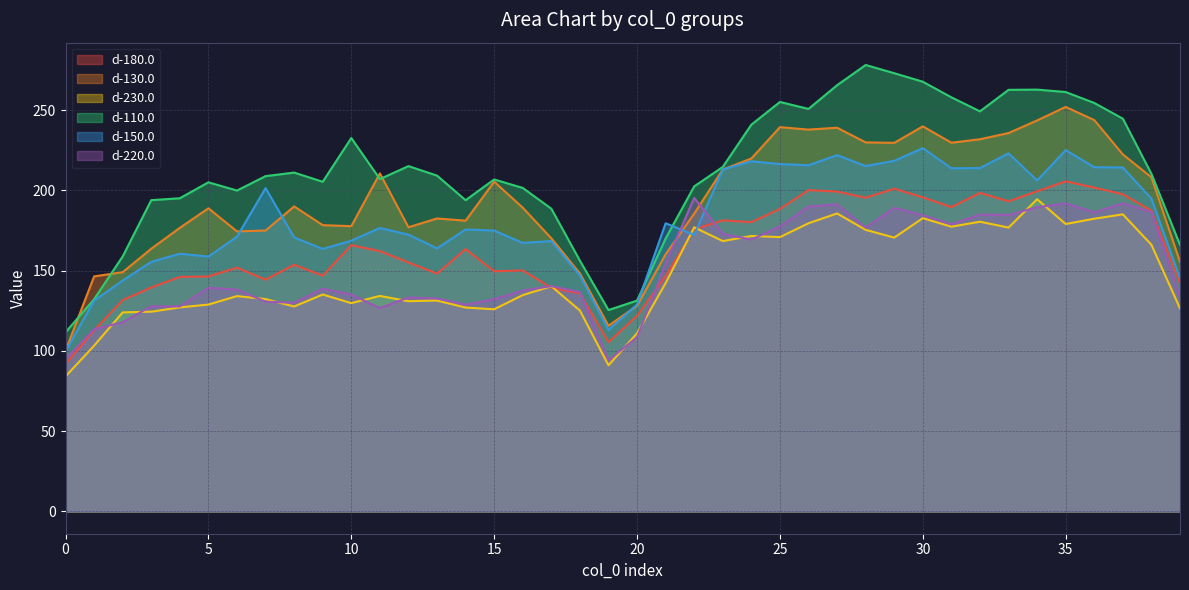

In d-180.0, how many points are higher than both neighbors (excluding endpoints)?

10